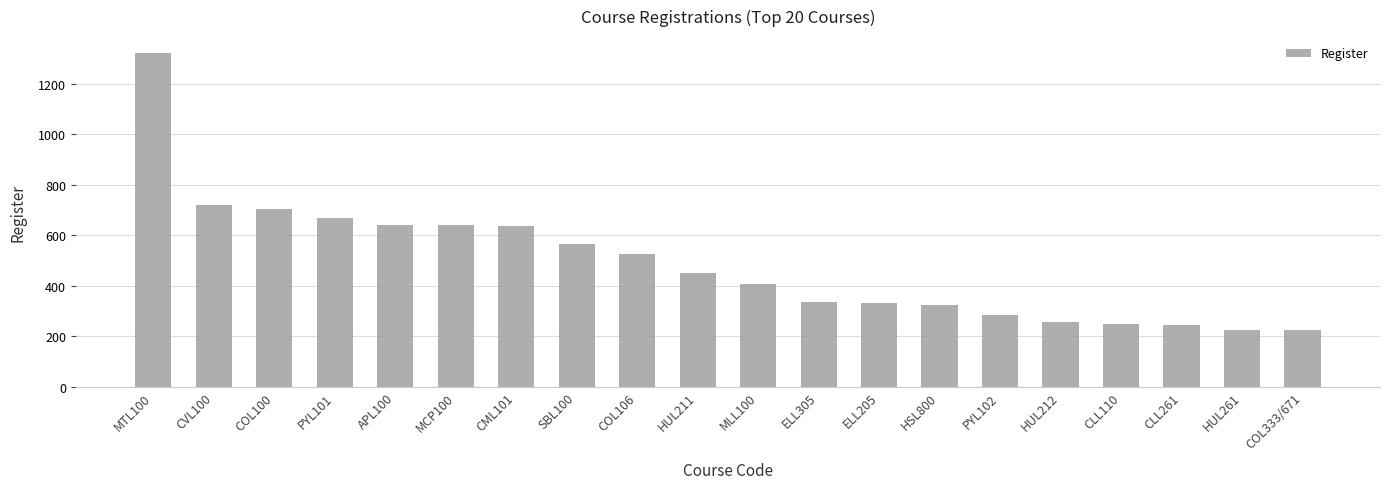

At which category does the chart reach its peak across all series?

MTL100